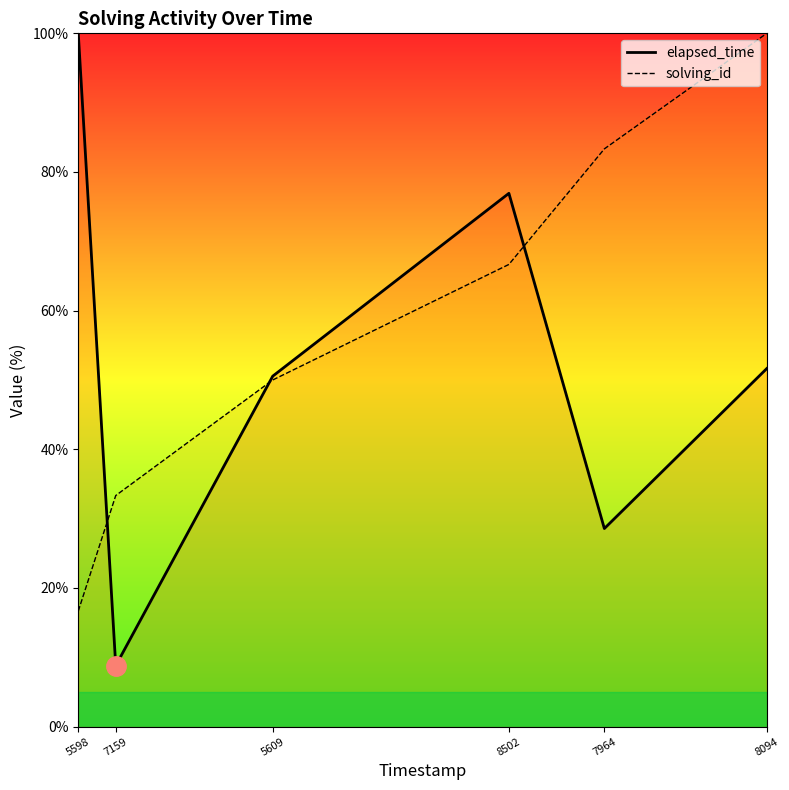

How many categories are shown in the chart?

6